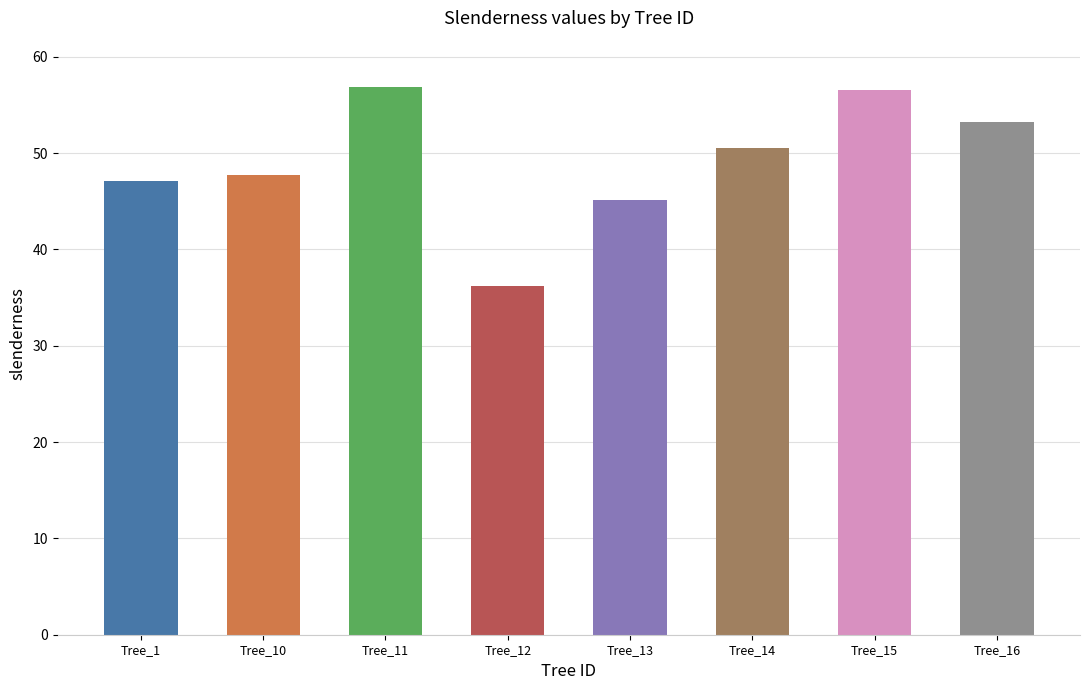

How many values are below 50?

4